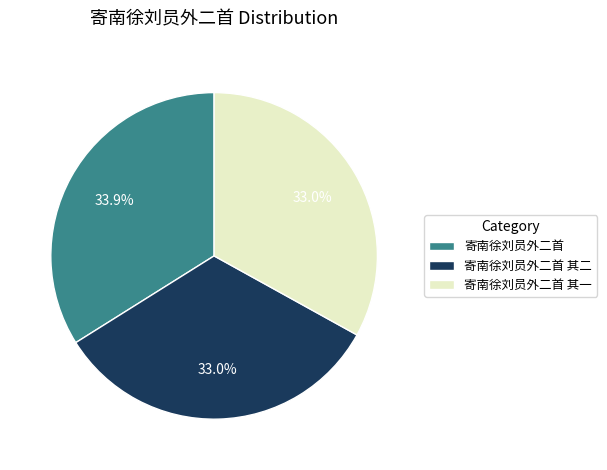

True or false: 寄南徐刘员外二首 accounts for 48% of the total.

False